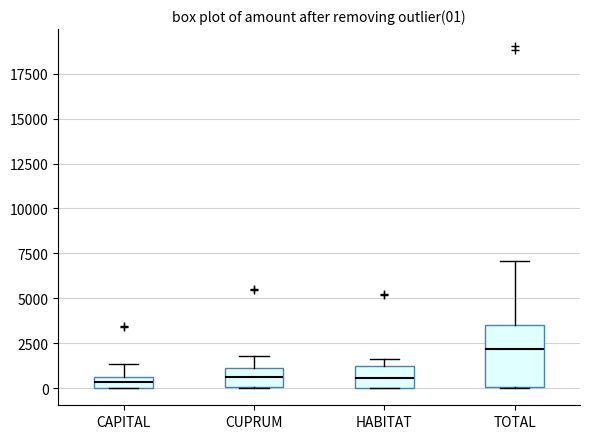

Which box is the tallest, from its lower edge to its upper edge?

TOTAL